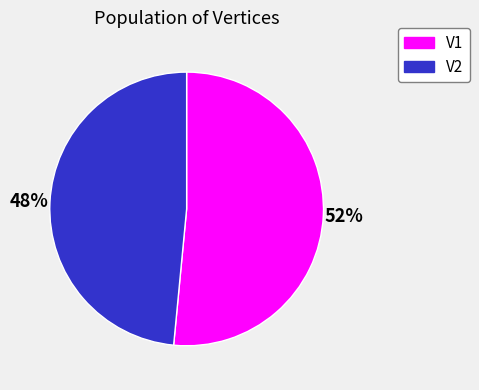

The V1 slice represents 44% of the pie. True or false?

False